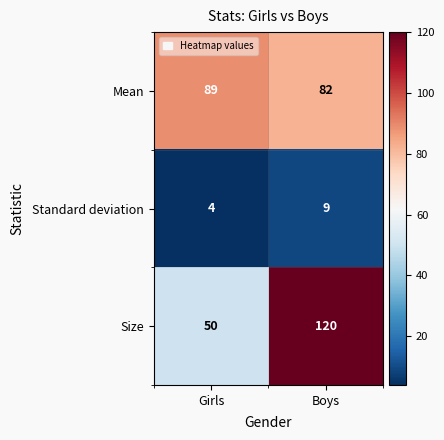

What is the difference between the highest and lowest values at Girls?

85